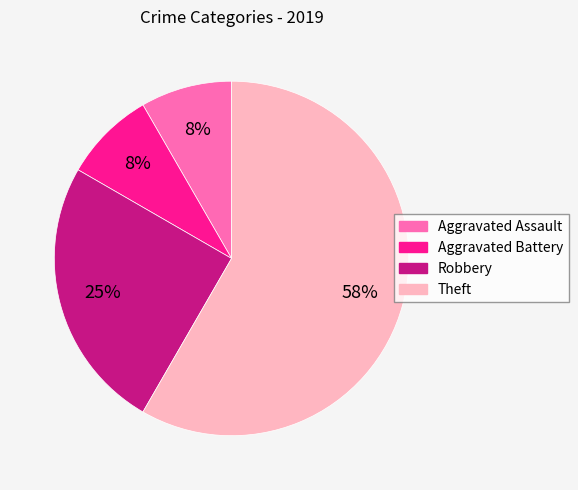

What is the majority slice?

Theft